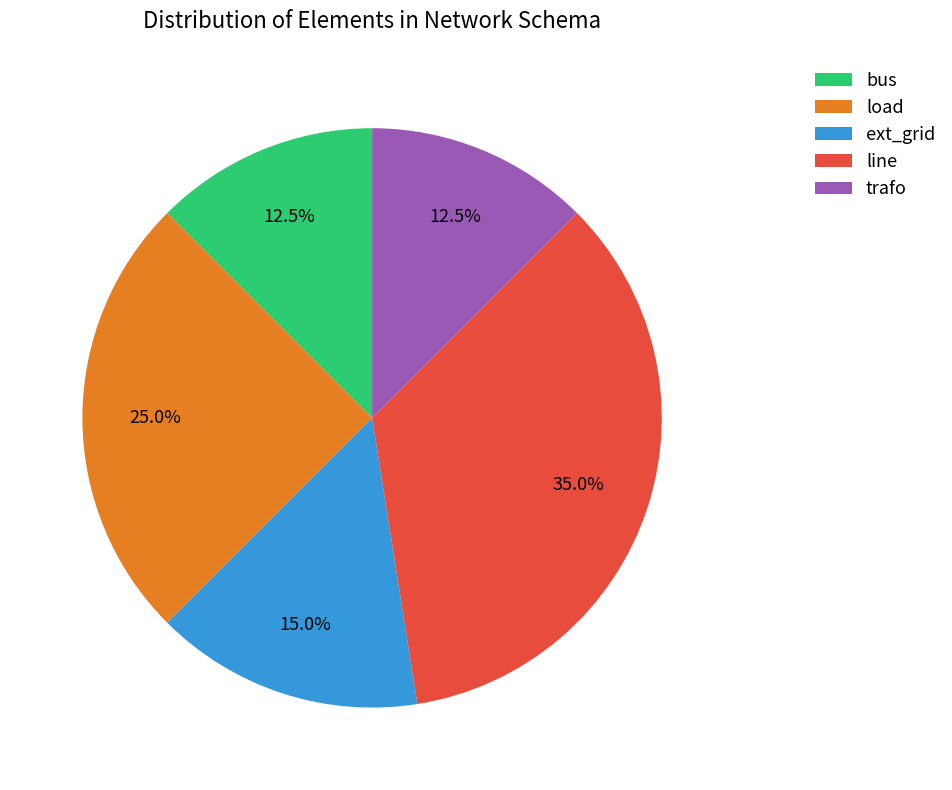

What is the total percentage of ext_grid and trafo?

27.5%